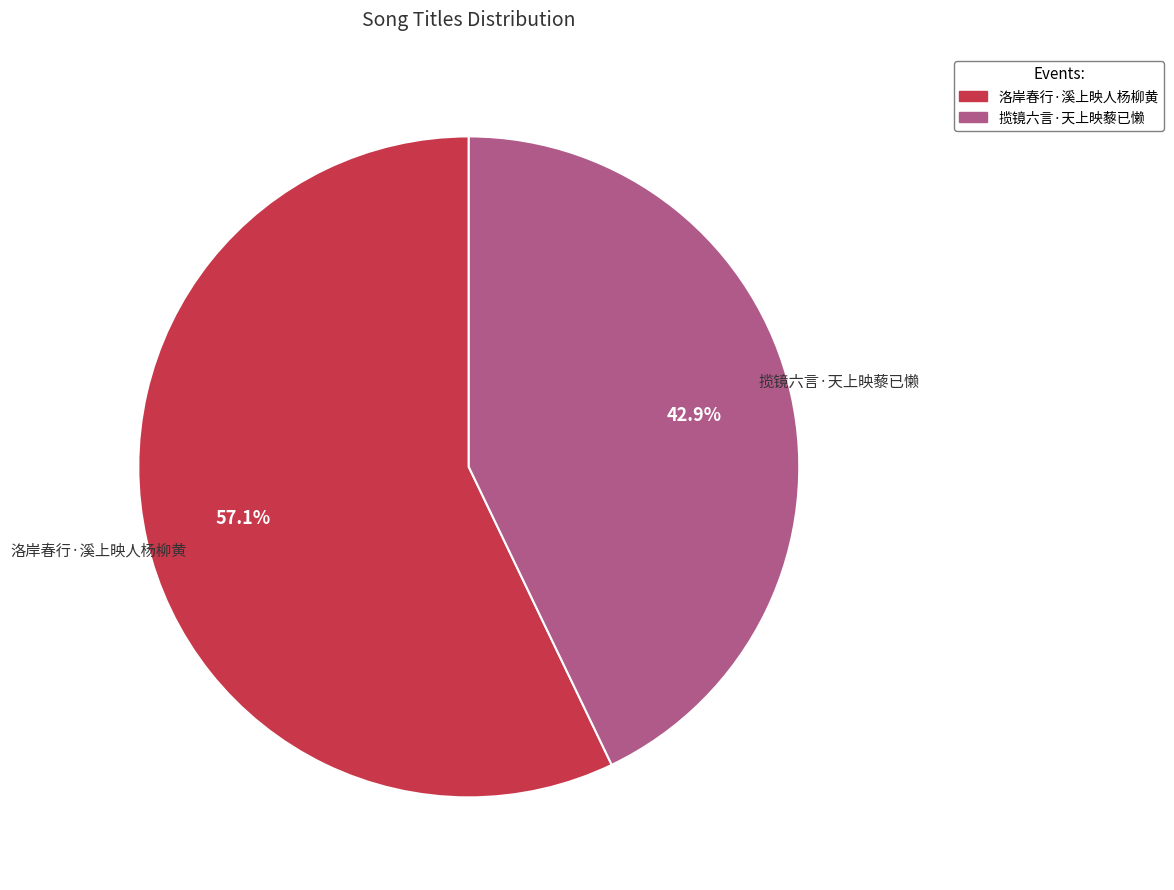

Which slice represents more than half of the pie?

洛岸春行·溪上映人杨柳黄